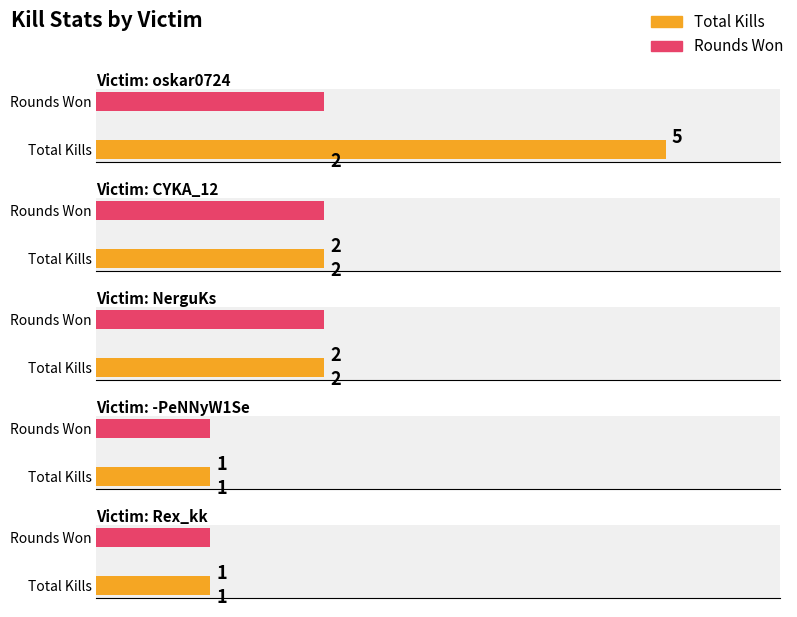

List the labels in order of value, largest first.

oskar0724, CYKA_12, NerguKs, -PeNNyW1Se, Rex_kk